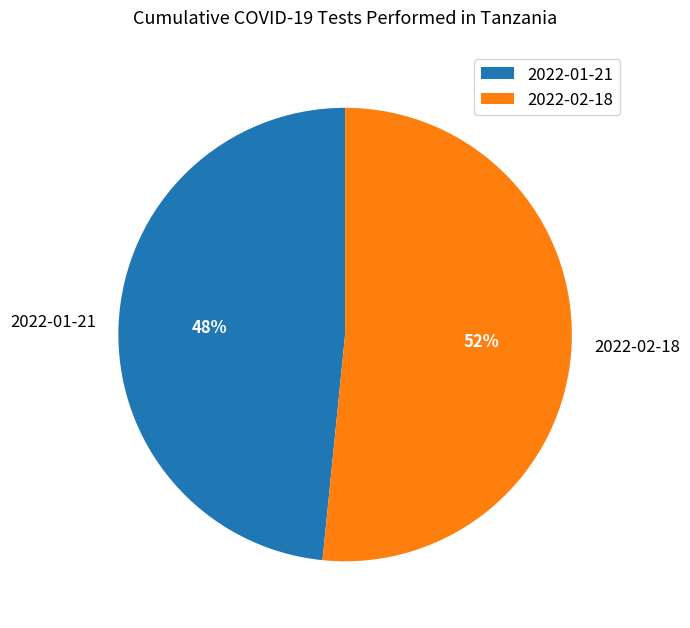

How many slices are in this pie chart?

2